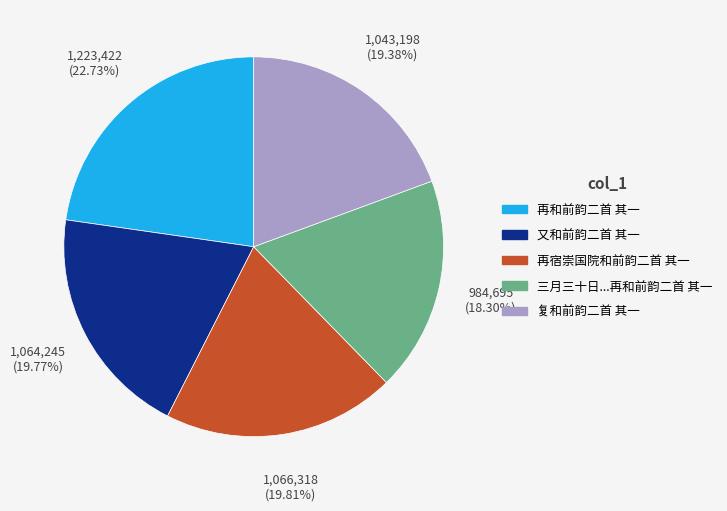

Does 复和前韵二首 其一 represent more than half of the total?

No